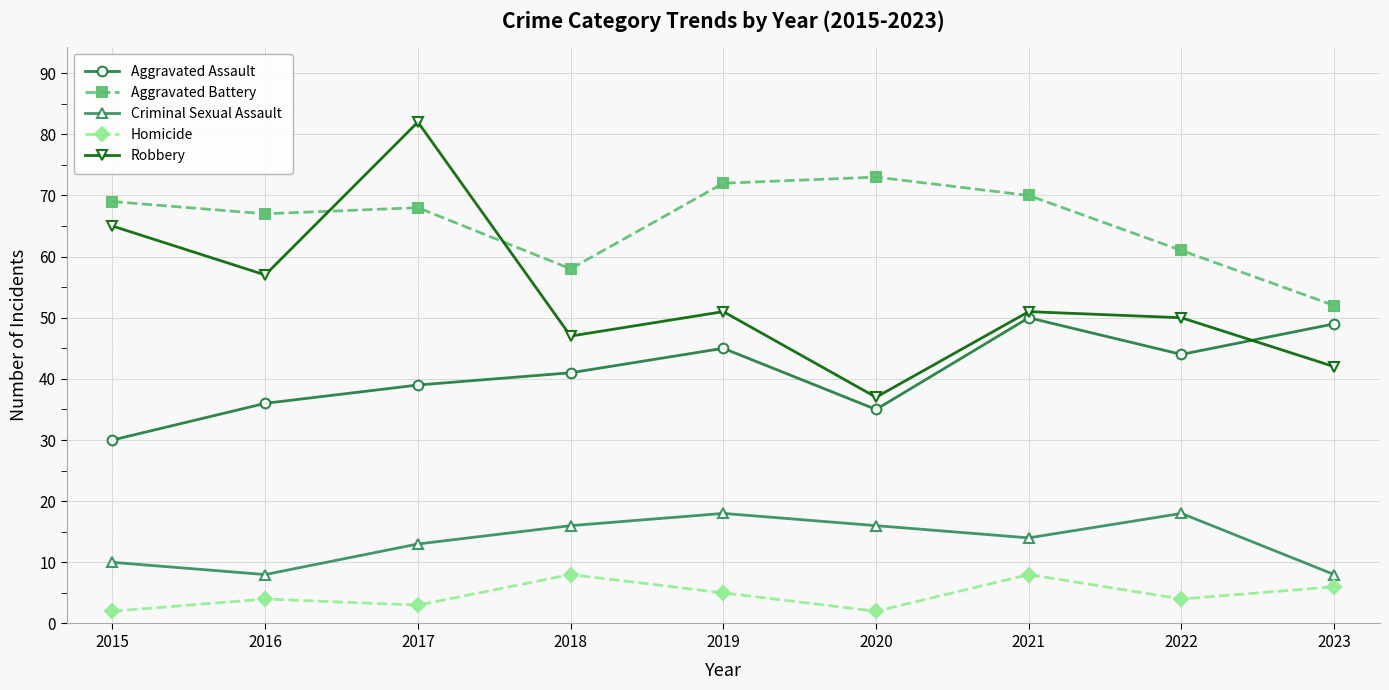

What is the smallest value displayed?

2